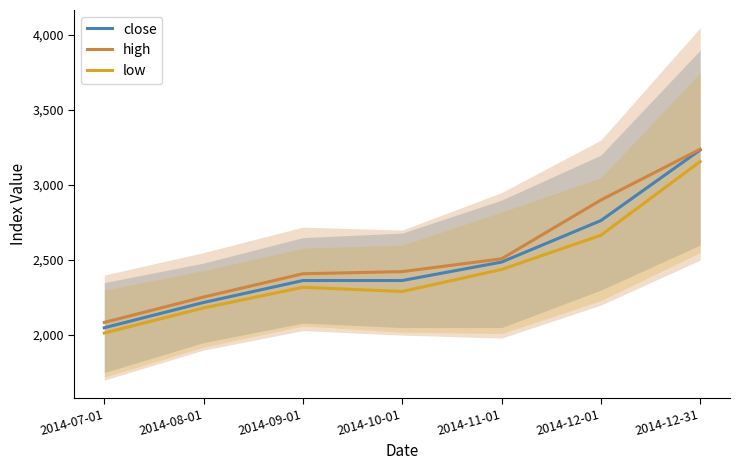

Which series has the largest total across all categories?

high